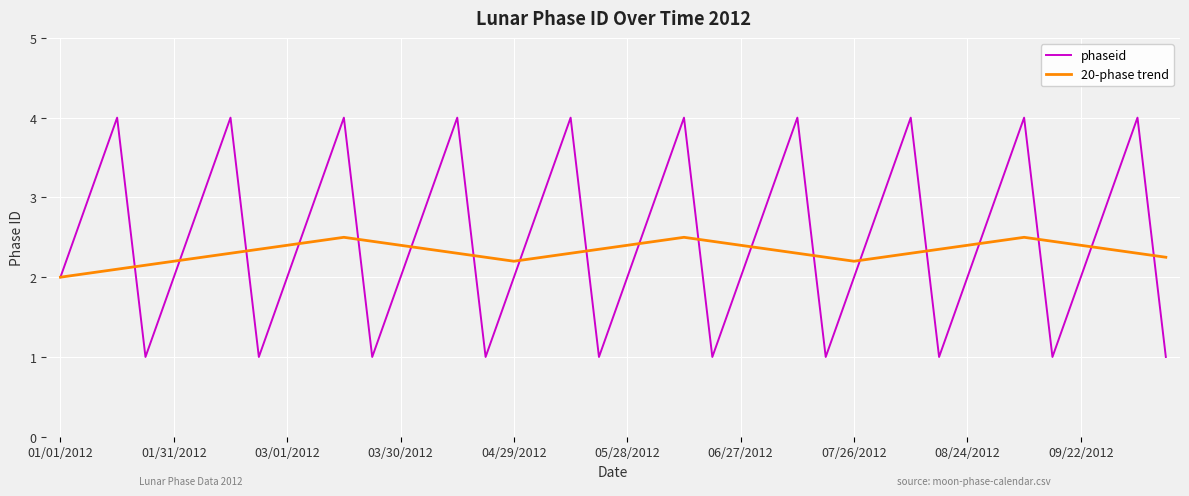

What is the maximum value for phaseid?

4.0